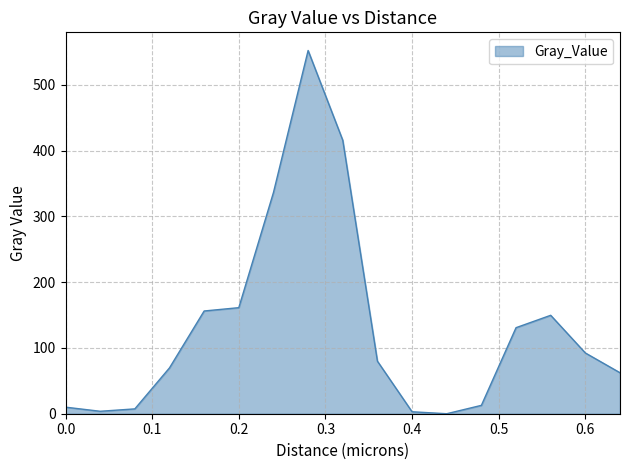

What is the greatest value displayed?

552.3